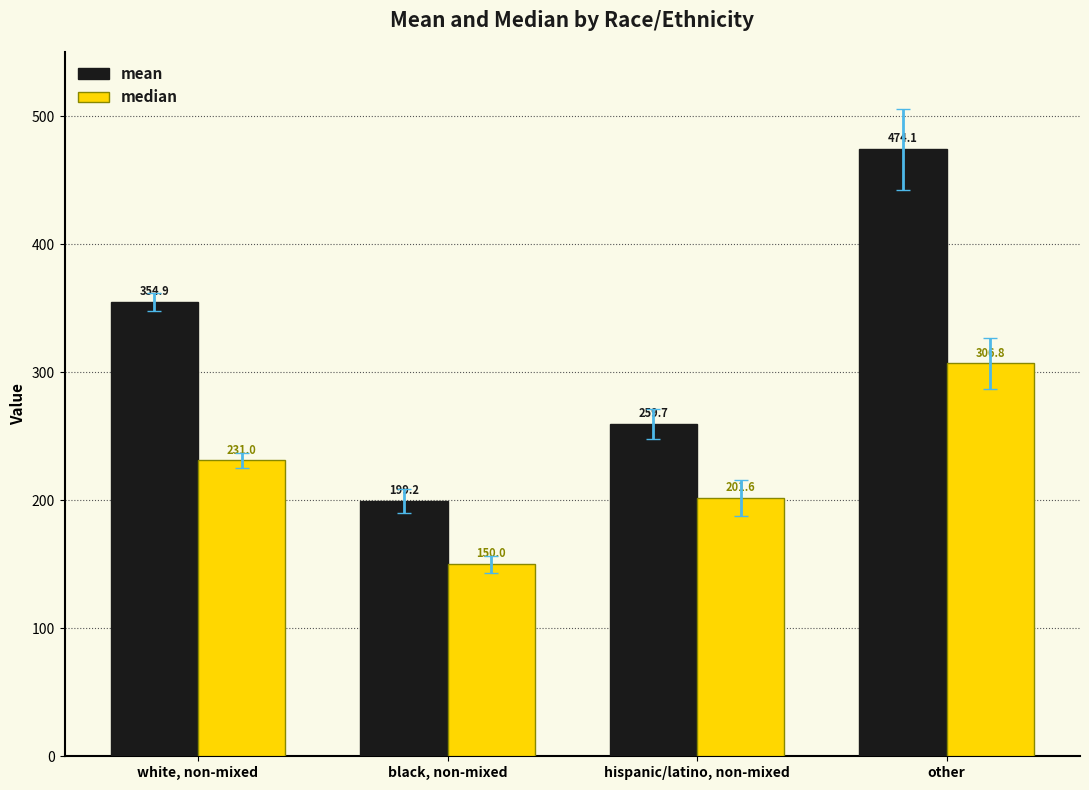

The value of median at hispanic/latino, non-mixed is 201.6. True or false?

True